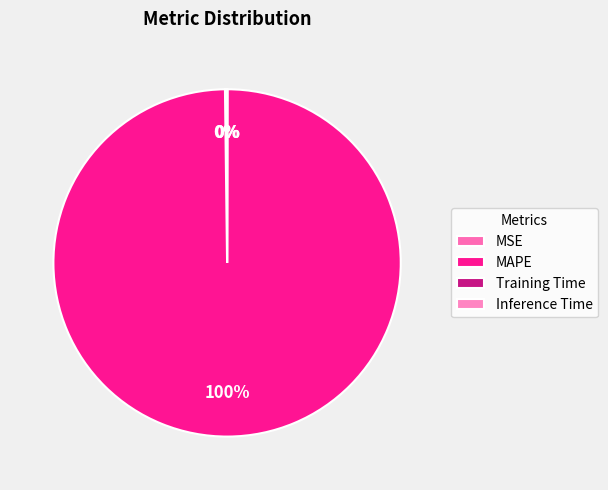

Combined, what portion of the pie is MSE and Training Time?

0.2%